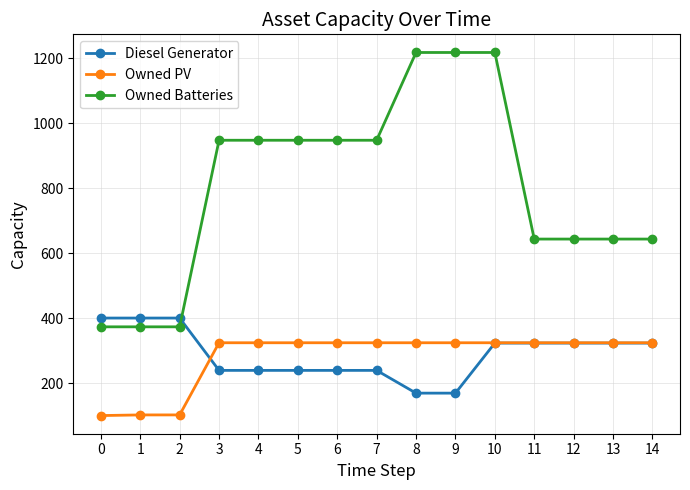

How many Diesel Generator values are between 239 and 323?

10